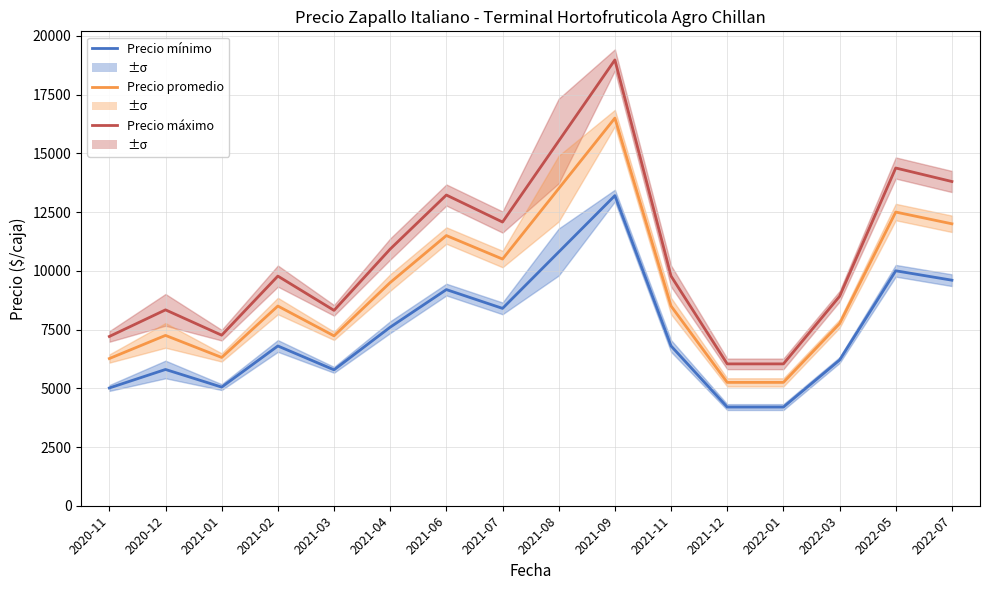

In Precio promedio, how many points are higher than both neighbors (excluding endpoints)?

5